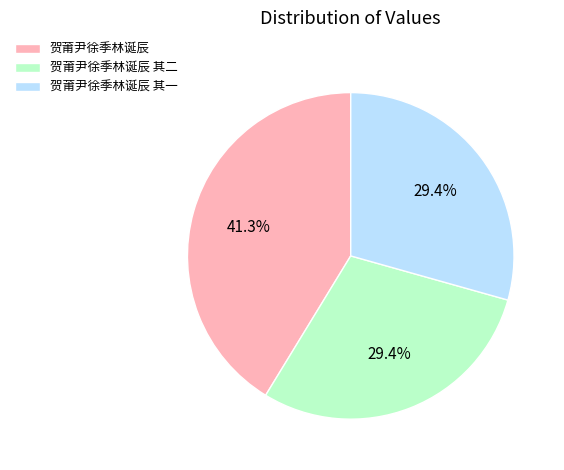

Which has a higher value, 贺莆尹徐季林诞辰 or 贺莆尹徐季林诞辰 其一?

贺莆尹徐季林诞辰